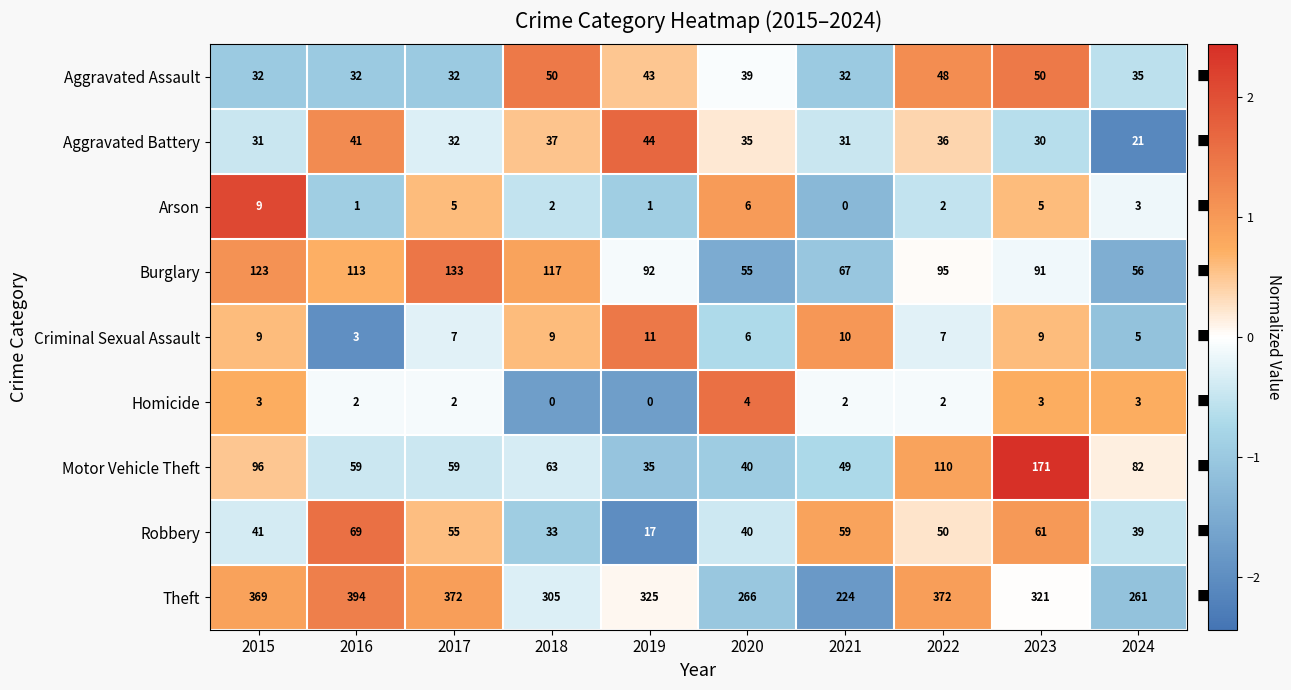

Rank the series by their maximum value, from highest to lowest.

Theft, Motor Vehicle Theft, Burglary, Robbery, Aggravated Assault, Aggravated Battery, Criminal Sexual Assault, Arson, Homicide